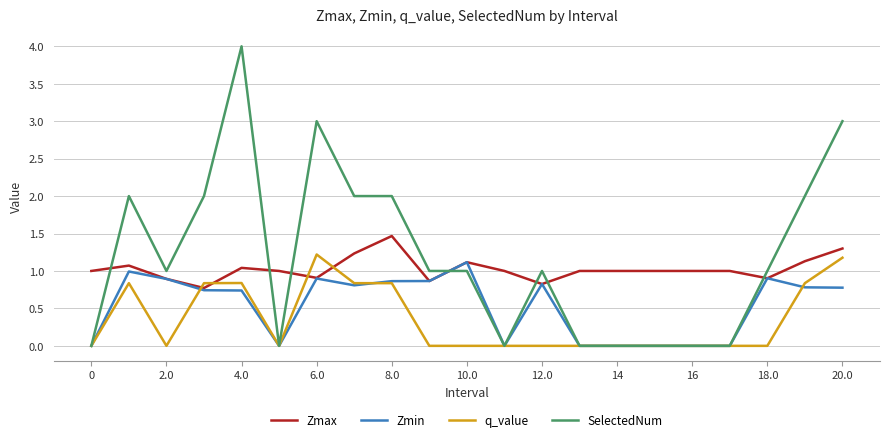

Rank the series by their average value, from highest to lowest.

SelectedNum, Zmax, Zmin, q_value